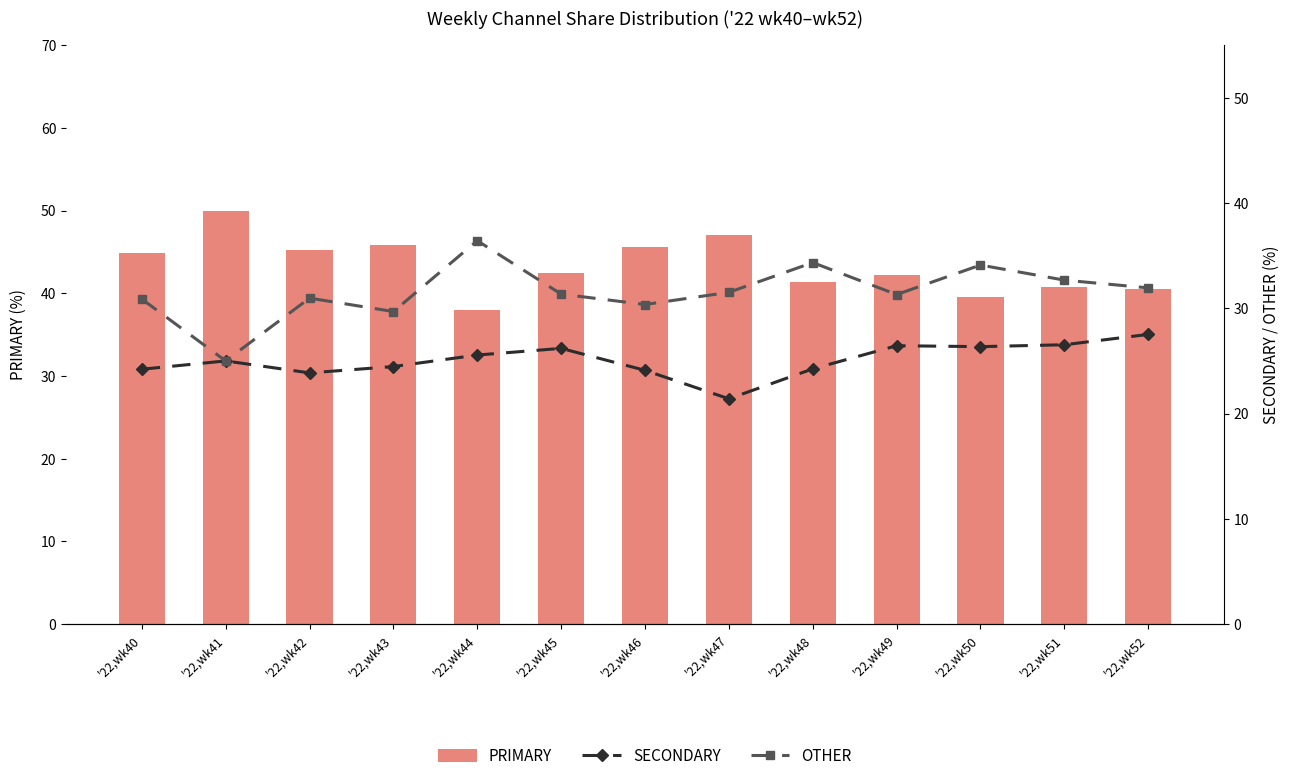

At which label does OTHER reach its minimum?

'22,wk41